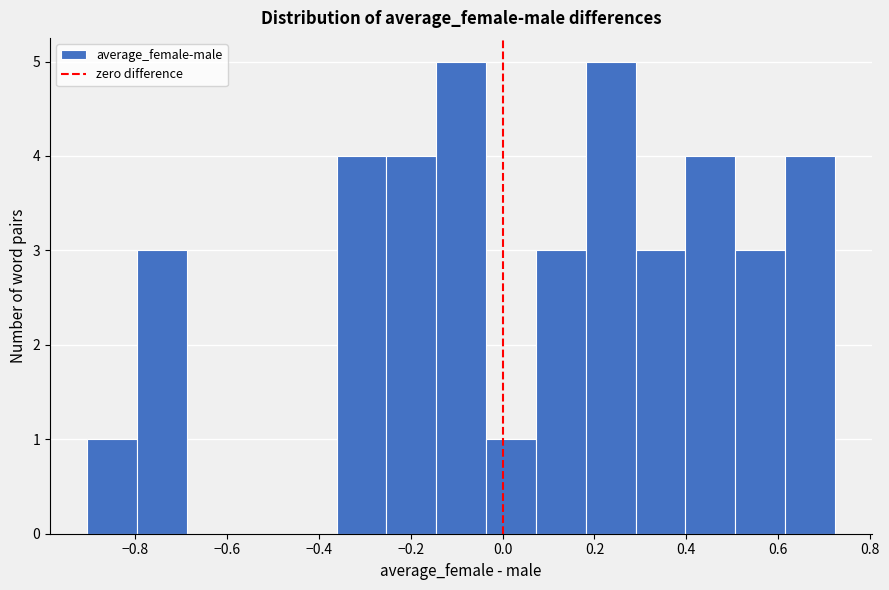

What is the height of the bar covering 0.50 to 0.62 on the x-axis? Neither the bar edges nor the heights are printed on the chart, so give them approximately, as read against the axes.

3